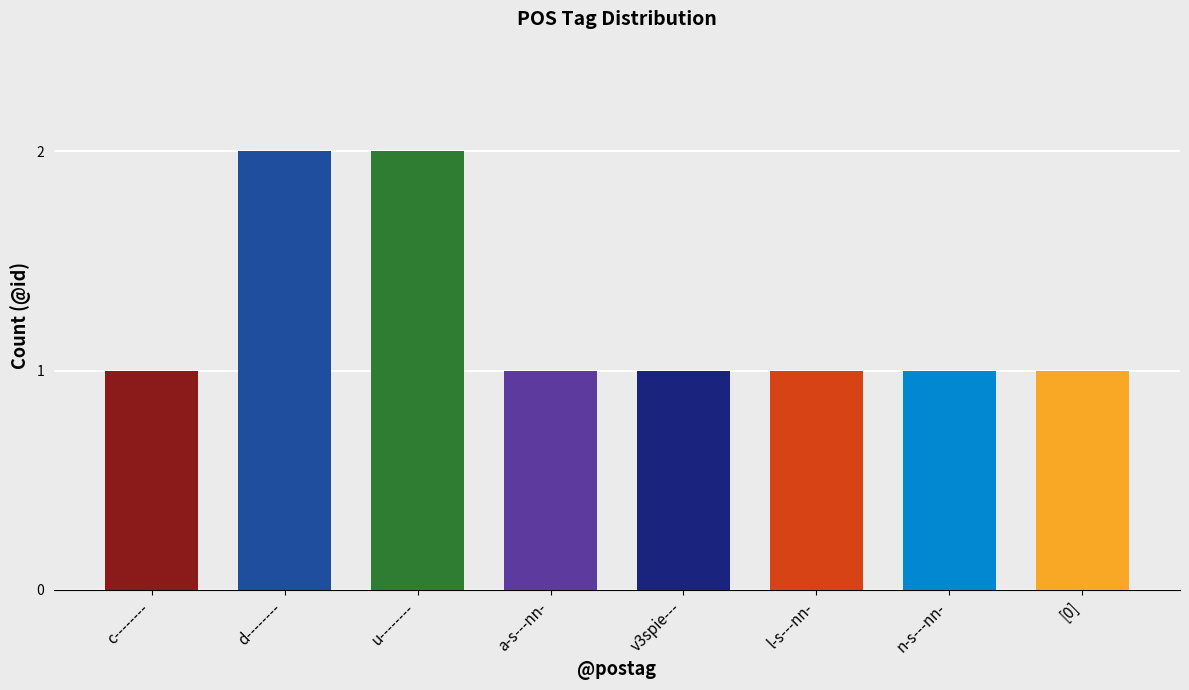

What is the smallest value displayed?

1